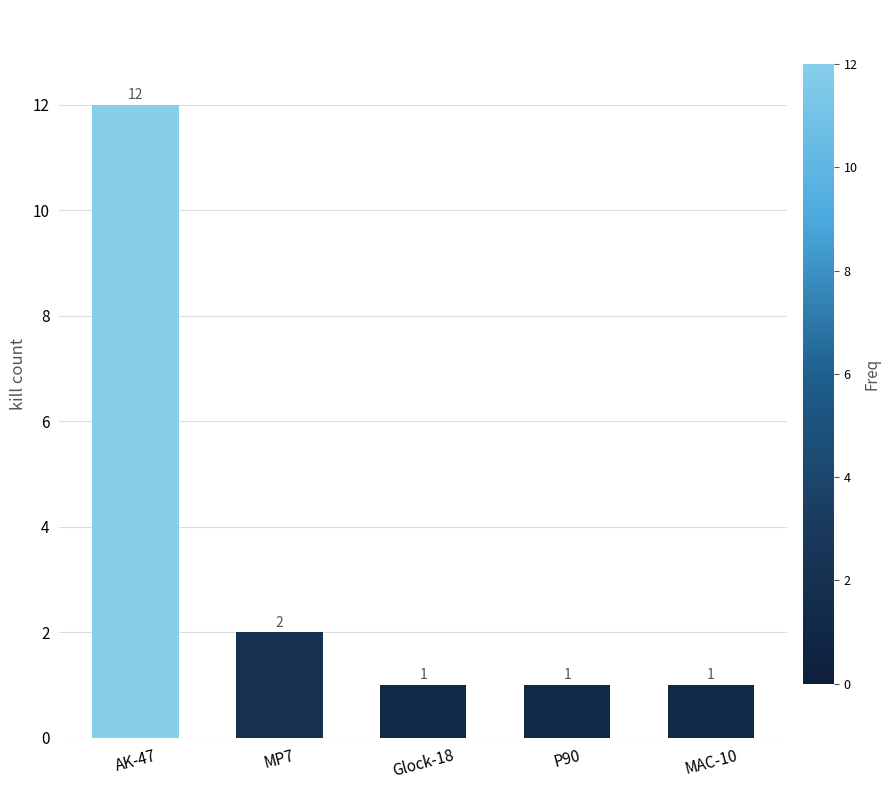

What value does the data have at AK-47, to the nearest 5?

10